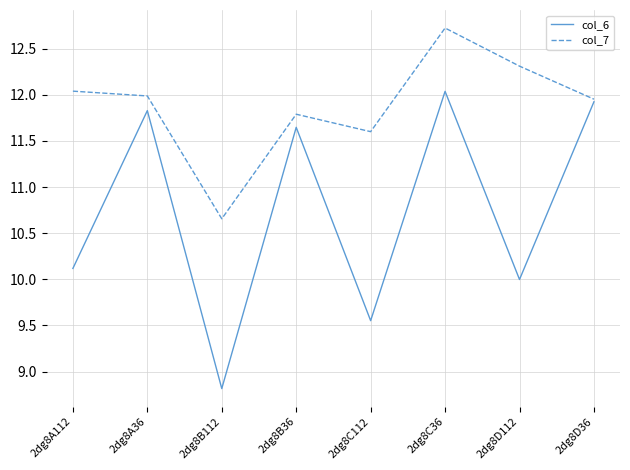

What position from the left is 2dg8D112?

7